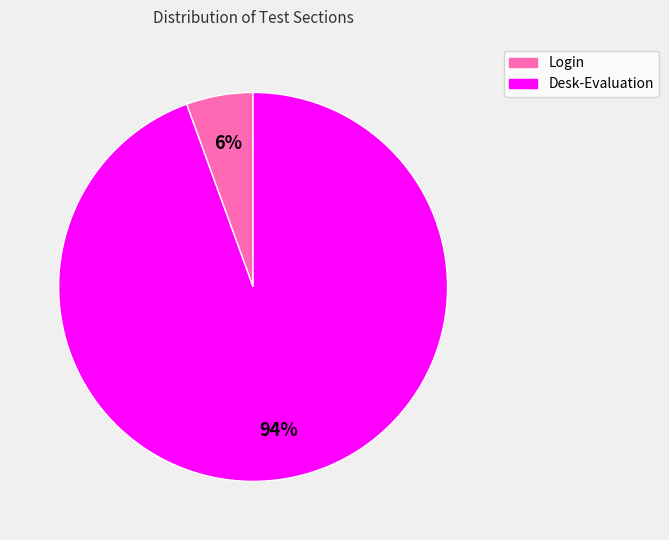

Is the sum of Login and Desk-Evaluation greater than half?

Yes